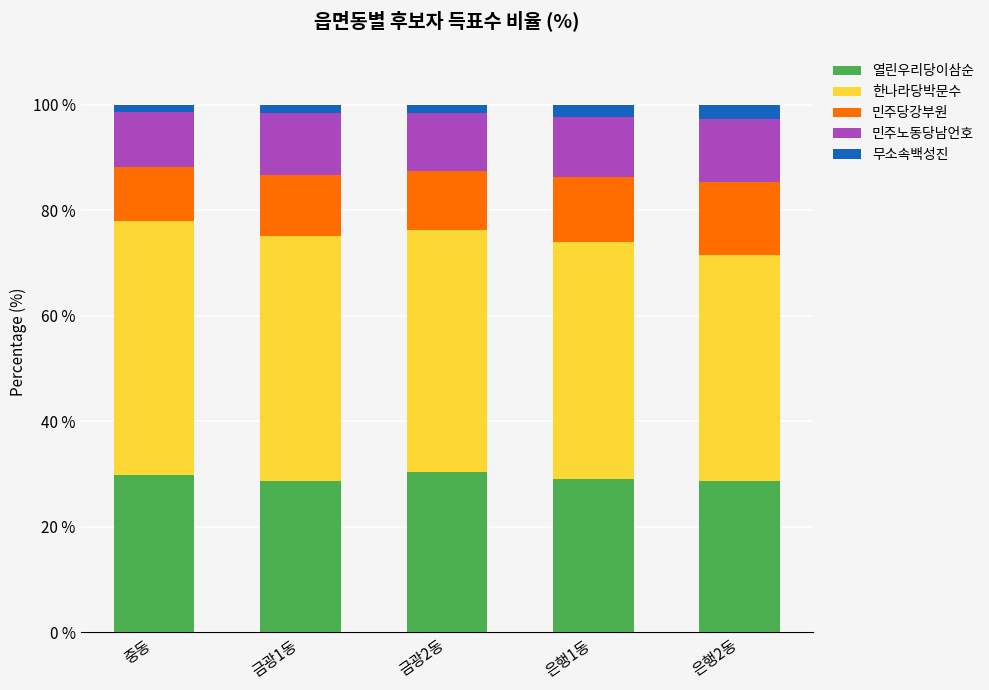

How many bars are there in total?

5